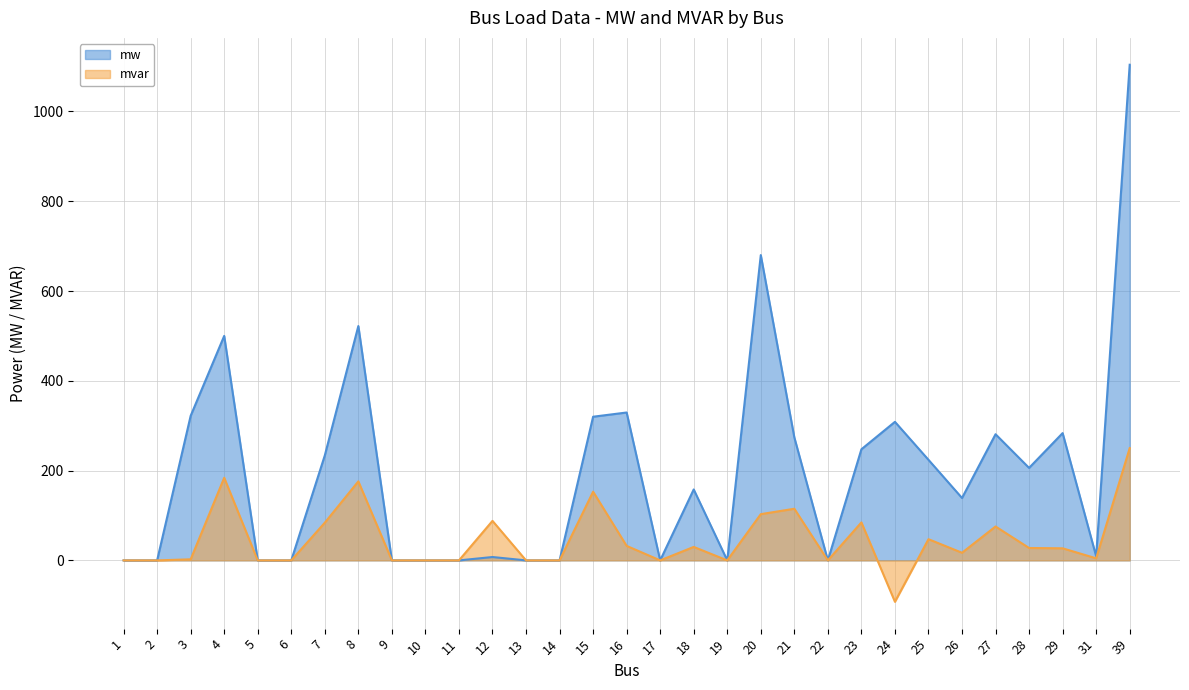

What is the difference between the maximum and minimum values in the mvar series?

342.2